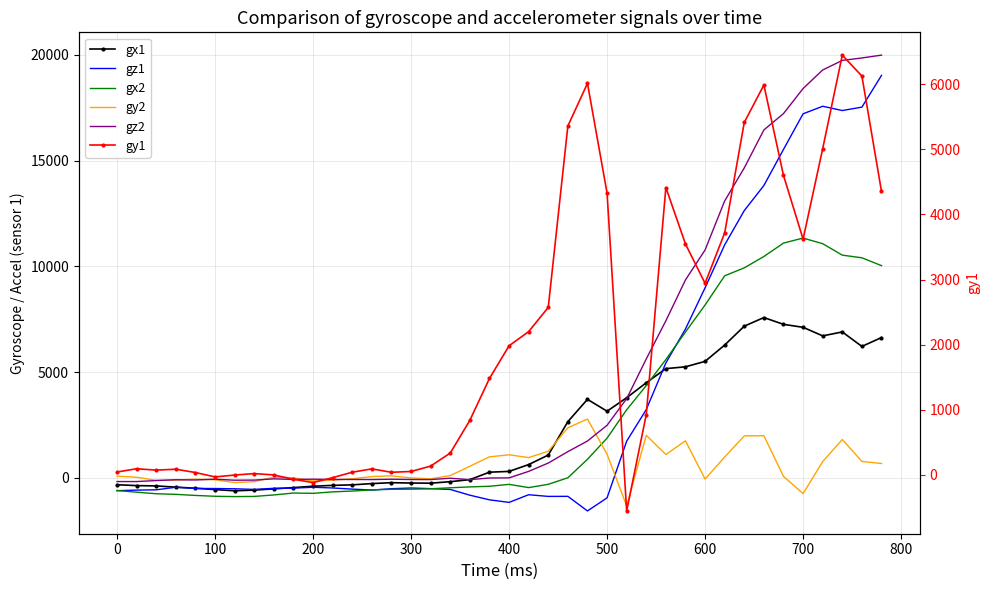

What is the maximum value shown in the chart?

19984